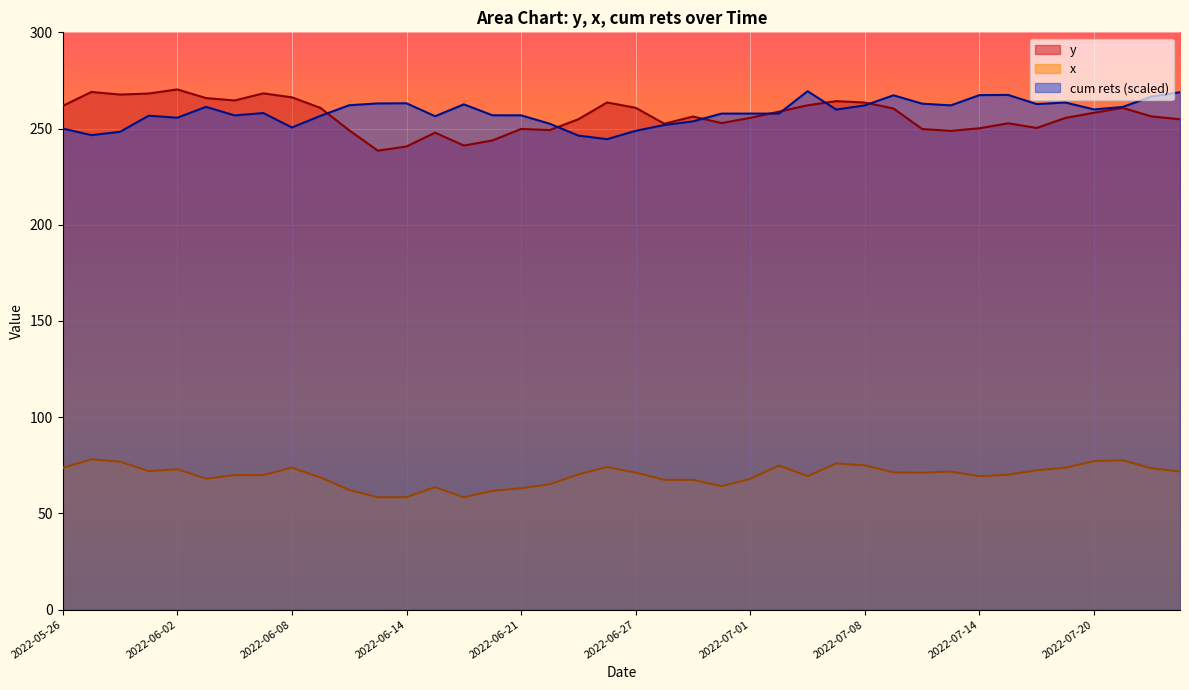

What is the difference between the second highest and second lowest values in the cum rets series?

22.5